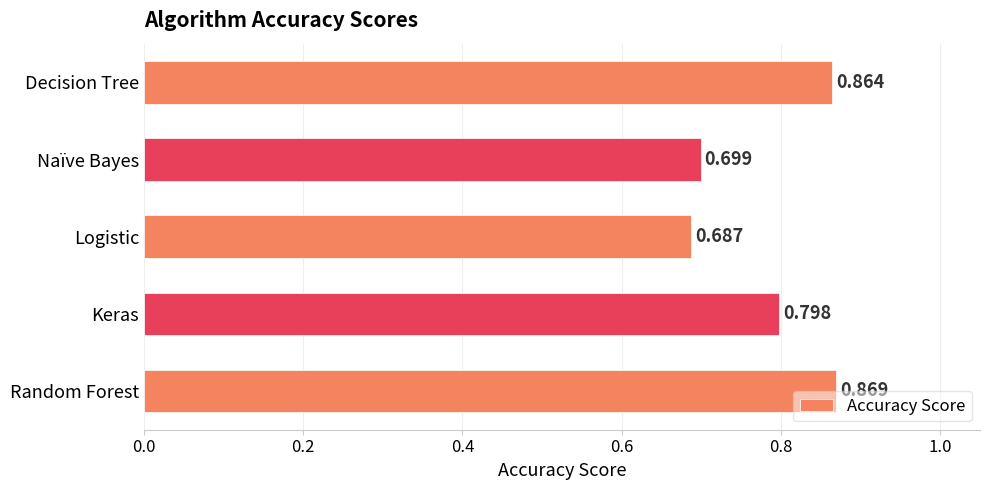

List the labels in order of value, smallest first.

Logistic, Naïve Bayes, Keras, Decision Tree, Random Forest